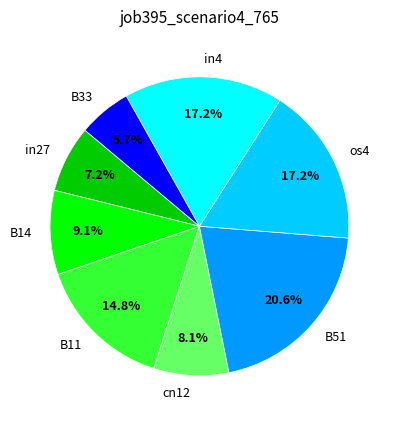

How much of the chart is everything except in27?

92.8%